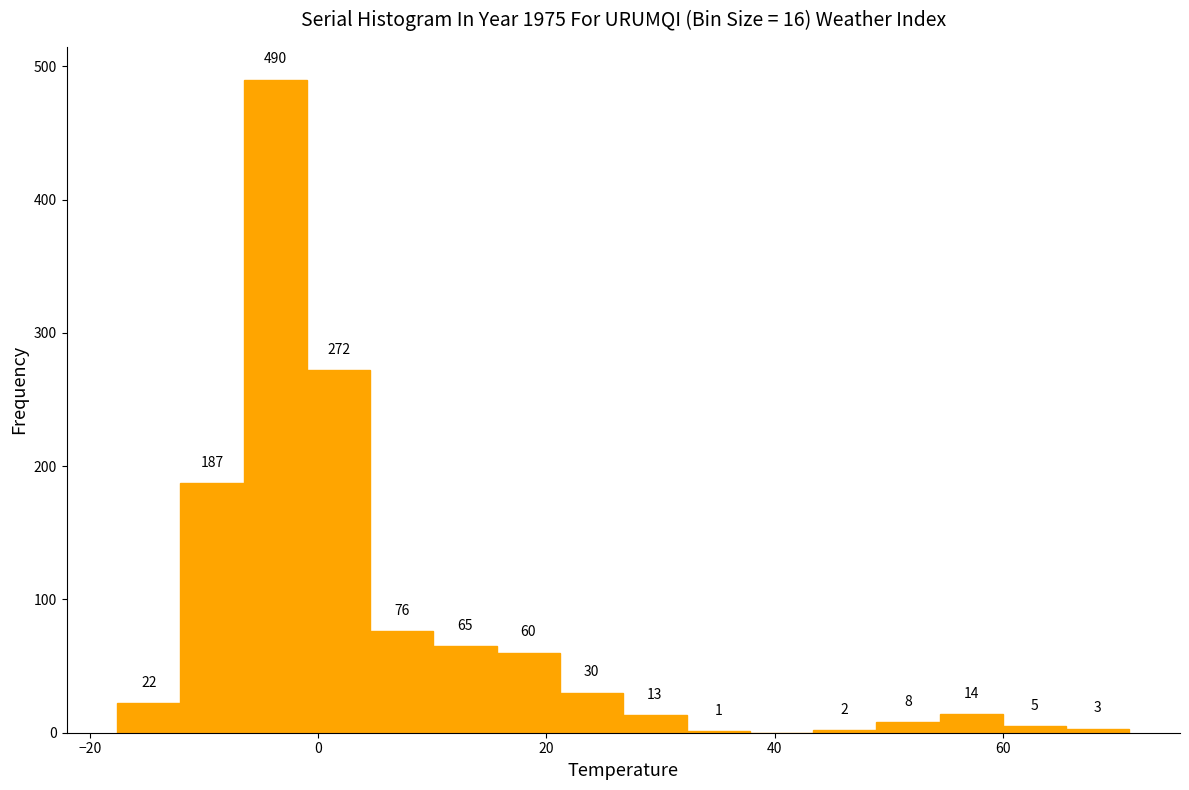

Around what value on the x-axis is the tallest bar? Give the approximate position of its centre, as read against the axis.

-4